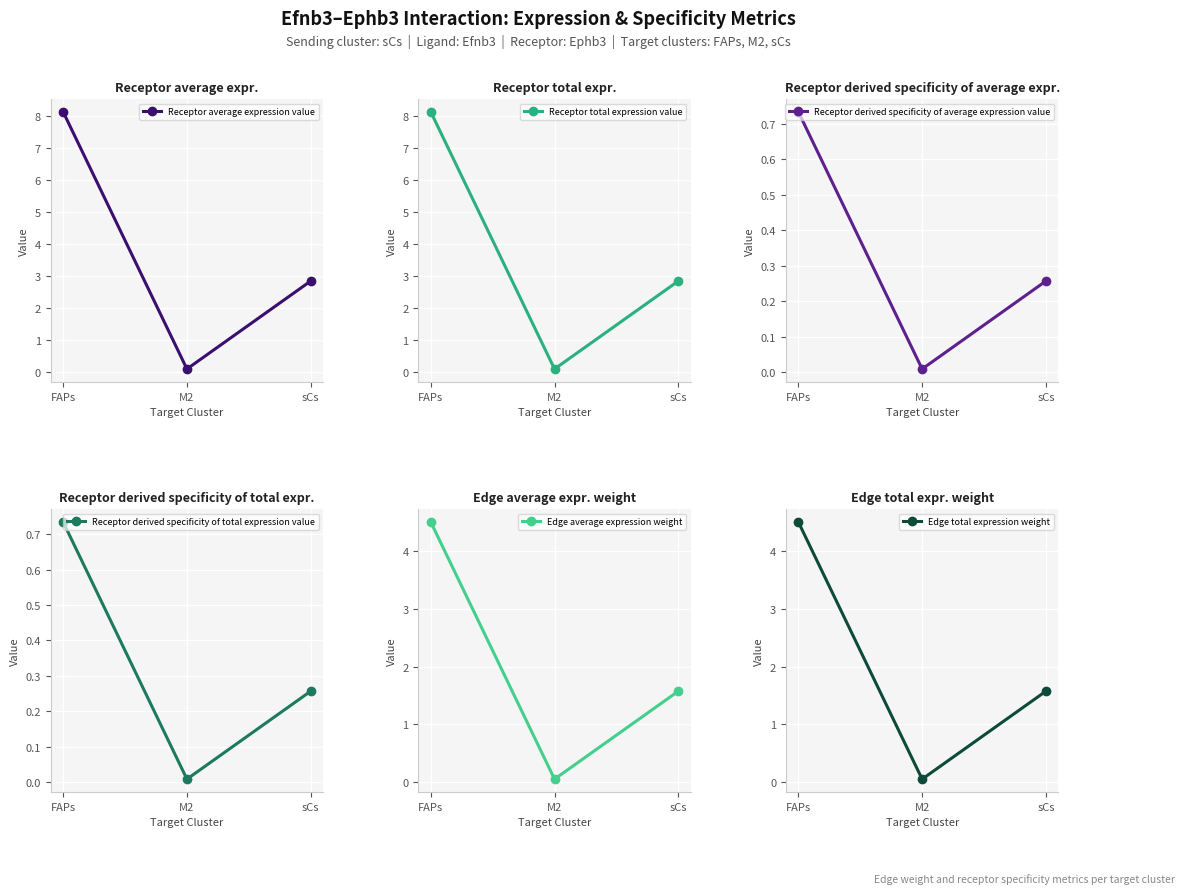

At which label does Edge total expression weight reach its minimum?

M2